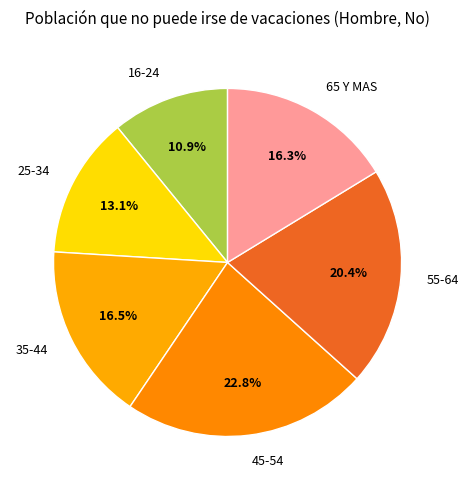

What is the largest slice in the pie chart?

45-54